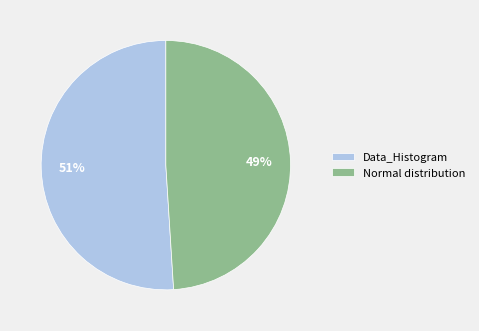

Between Data_Histogram and Normal distribution, which is larger?

Data_Histogram